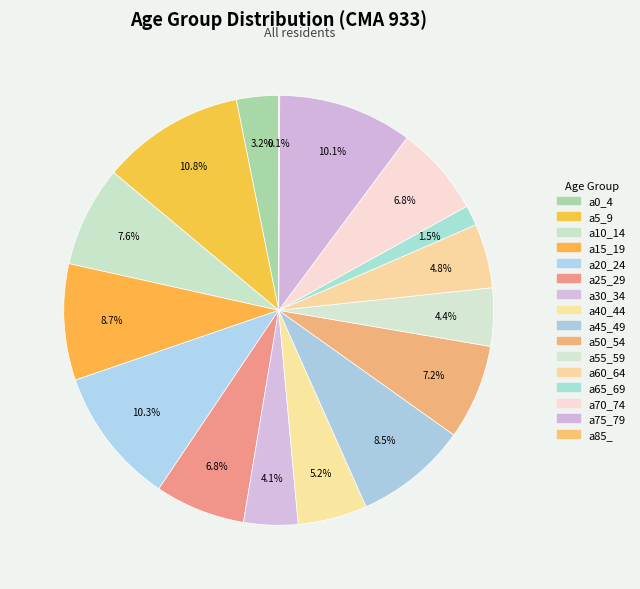

What is the change in value from a60_64 to a70_74?

+160122